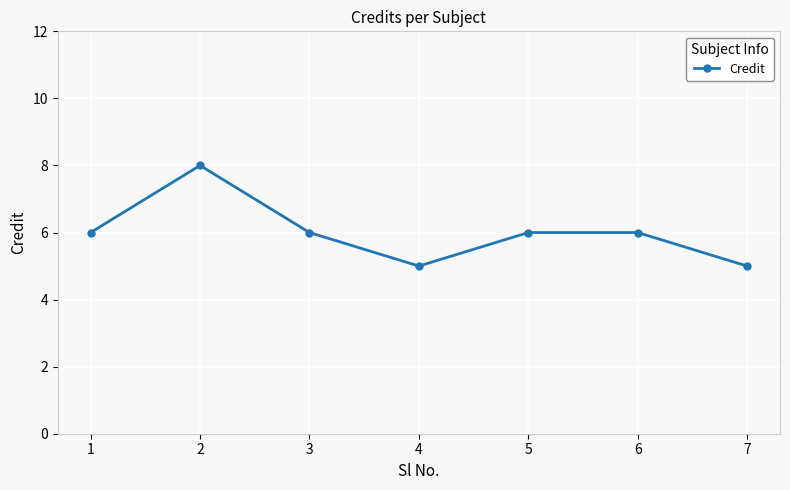

What is the difference between the values at 3 and 7?

1